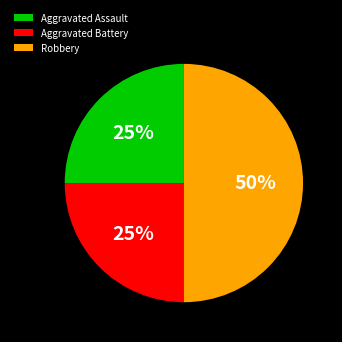

To the nearest percent, what is the difference between the largest and smallest slice percentages?

25%